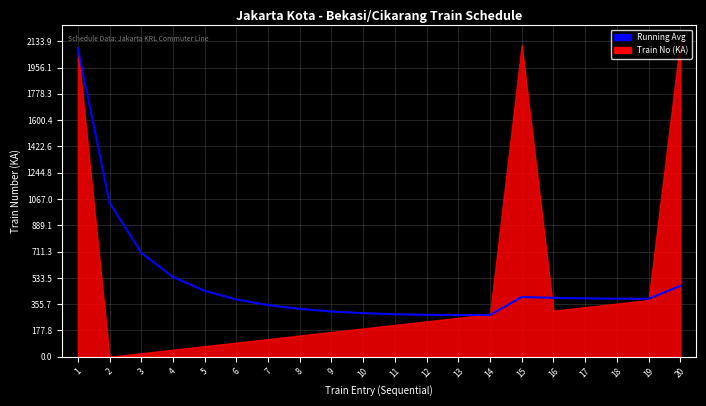

The chart shows a value of 665.7 at 17. True or false?

False